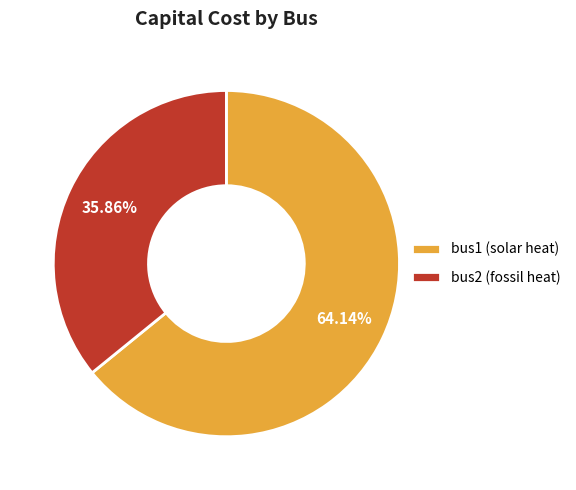

Rank the categories by value from highest to lowest.

bus1 (solar heat), bus2 (fossil heat)